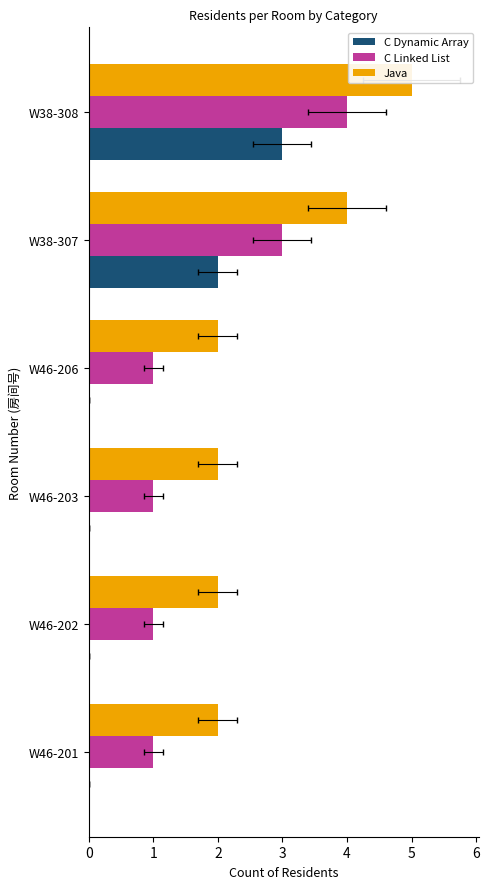

List the series in order of their overall mean, lowest first.

C Dynamic Array, C Linked List, Java